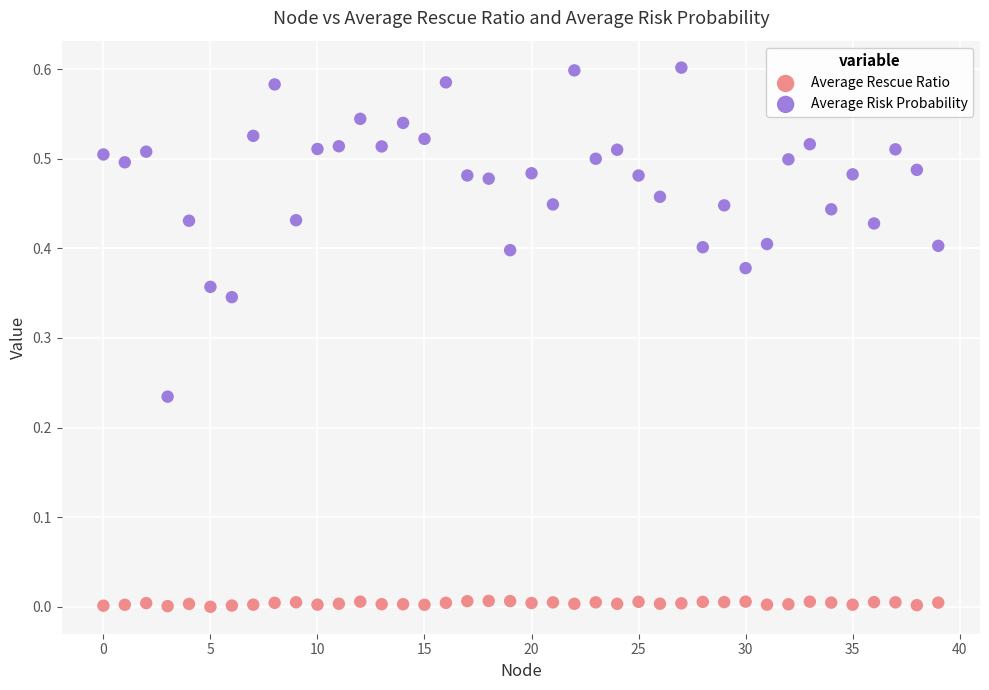

Which series contains the lowest Y value?

Average Rescue Ratio